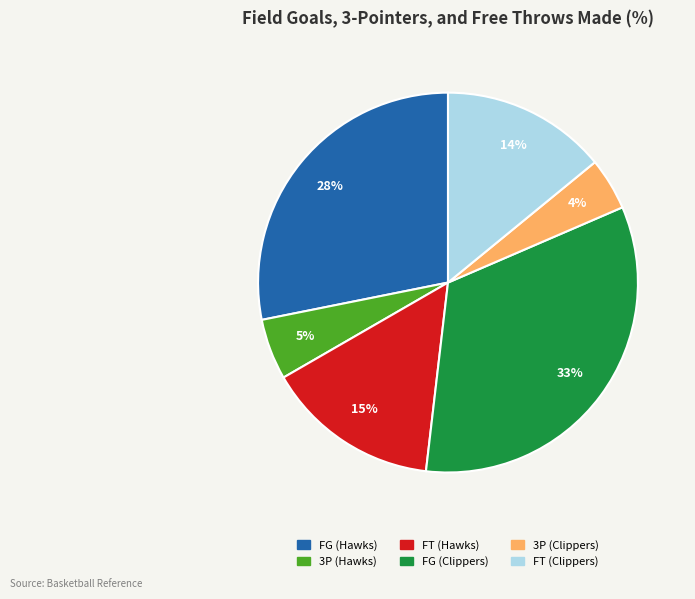

Does FT (Hawks) account for over 50% of the chart?

No